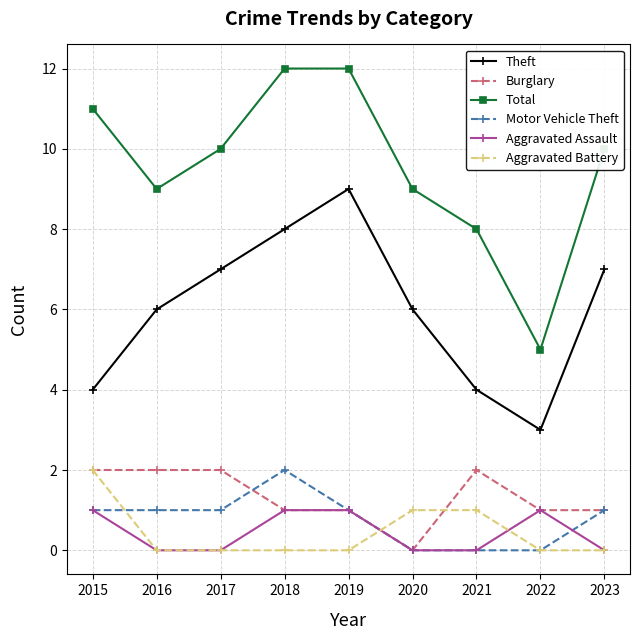

True or false: Theft and Aggravated Battery cross at least once.

False